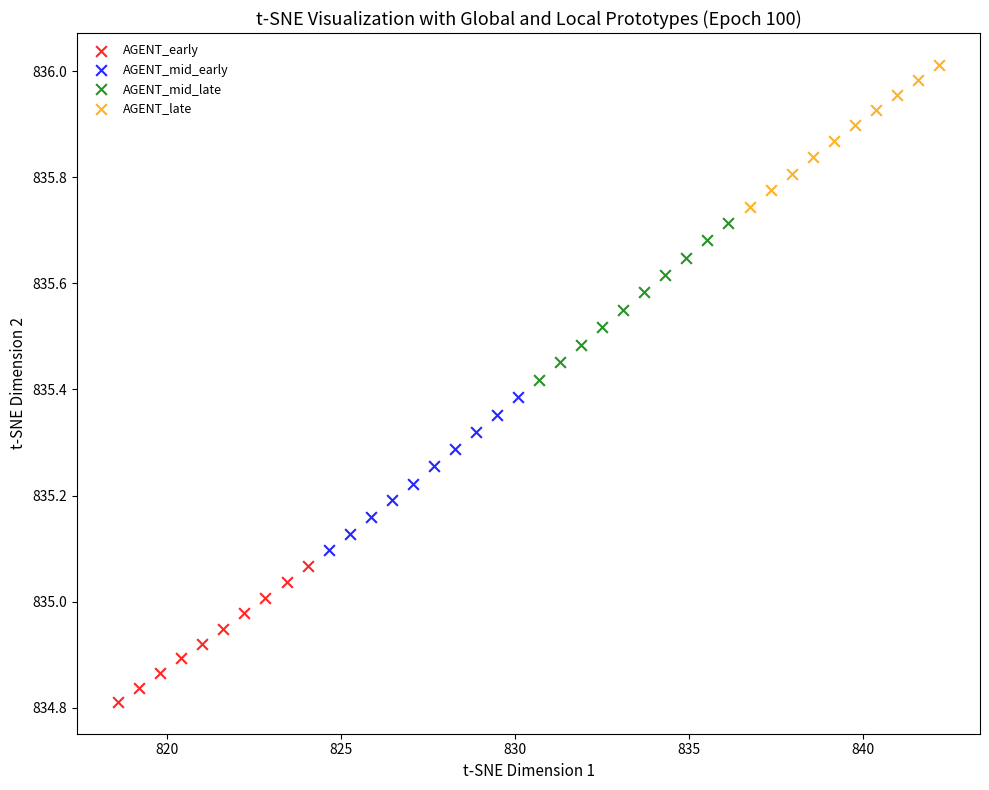

Which series contains the lowest Y value?

AGENT_early